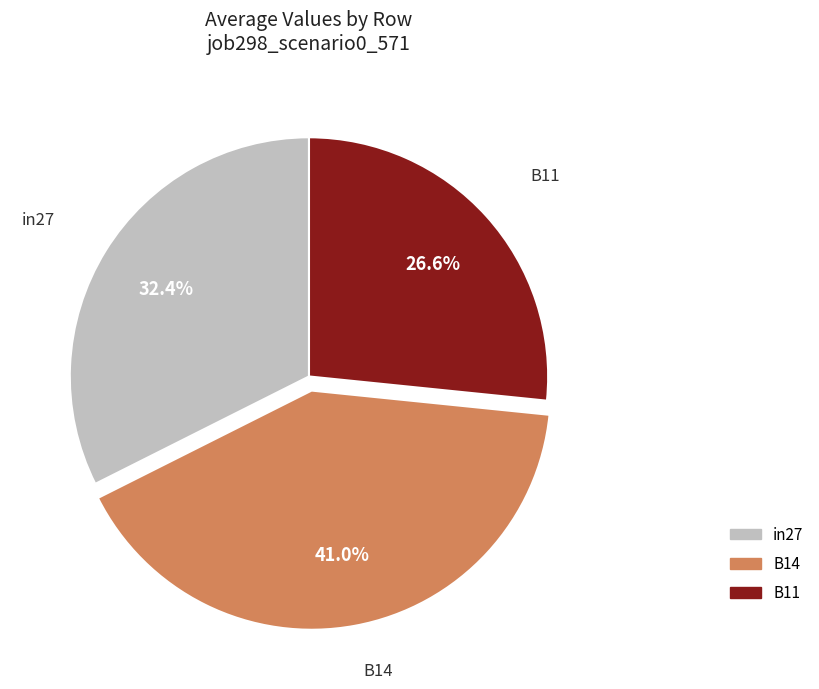

Is there any slice that represents more than half of the pie?

No